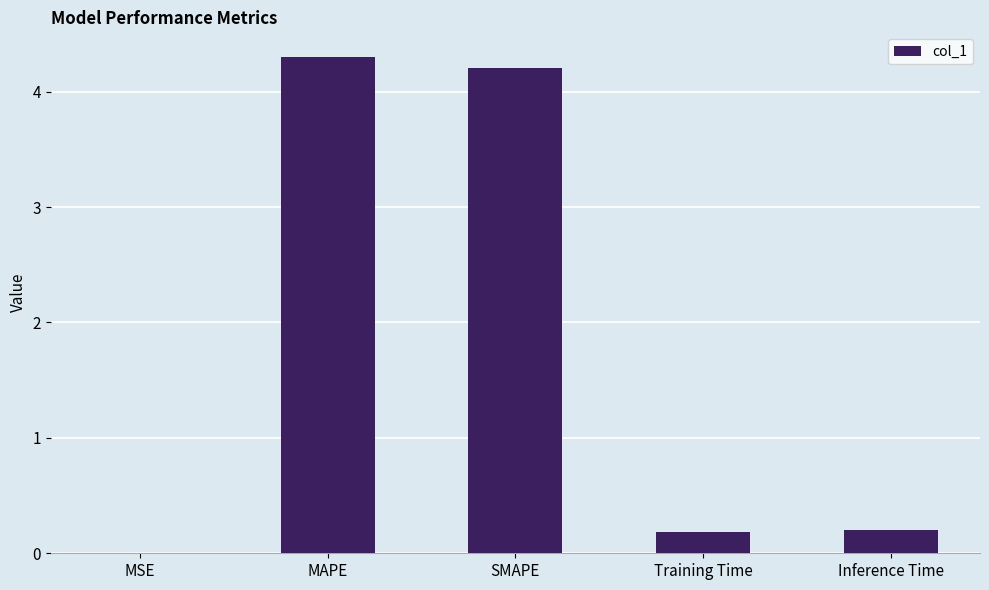

What value does the data have at MAPE?

4.3